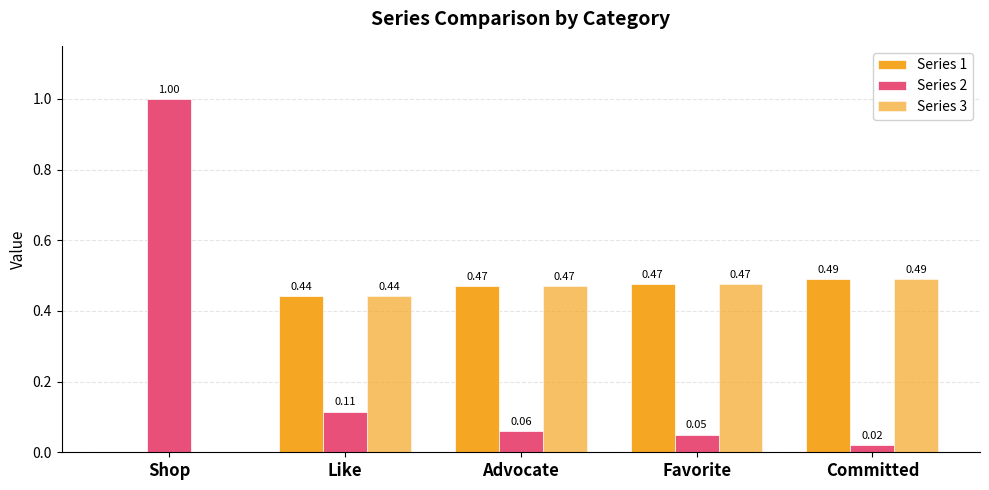

Is the value of Series 1 at Favorite greater than the value of Series 3 at Committed?

No